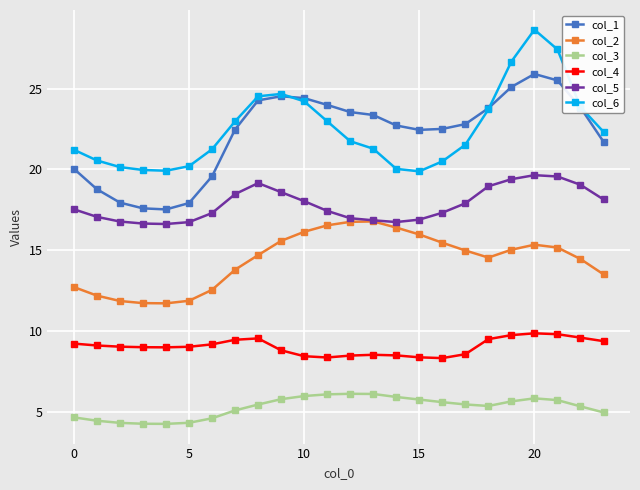

What is the minimum value for col_1?

17.5